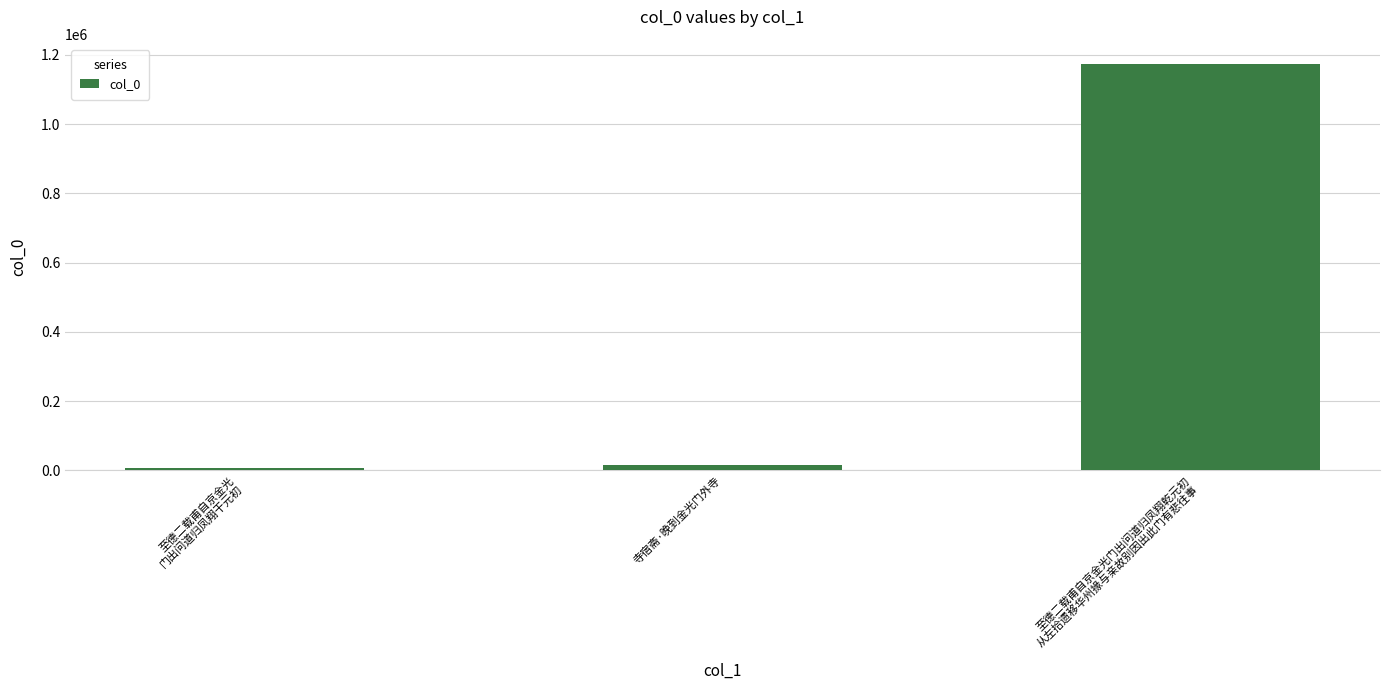

What is the label of the 1st bar from the left?

至德二载甫自京金光
门出问道归凤翔干元初